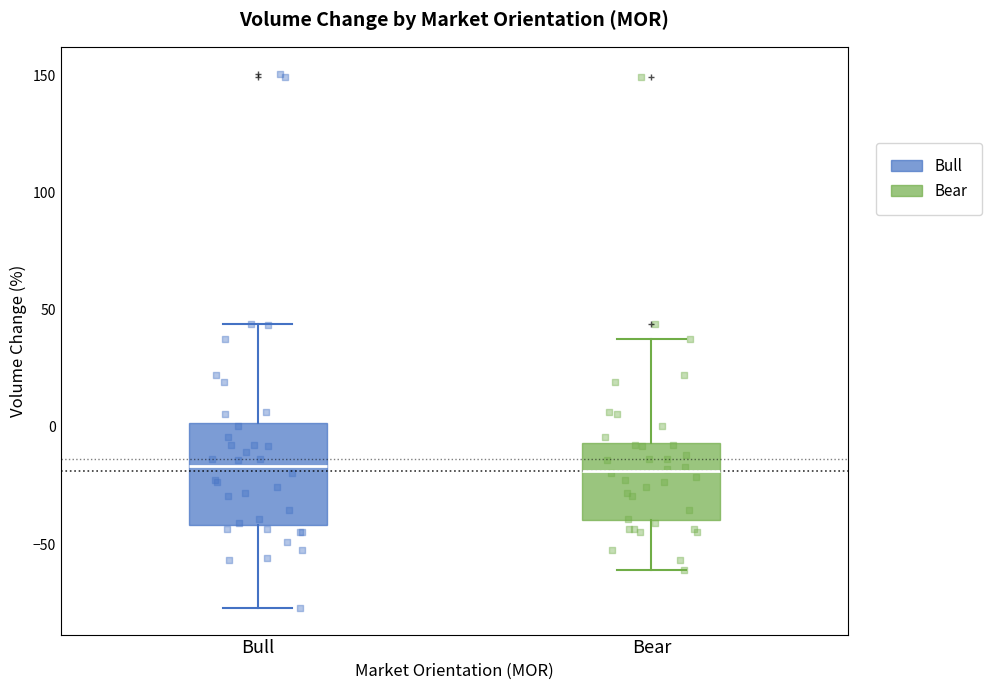

Which box is the tallest, from its lower edge to its upper edge?

Bull